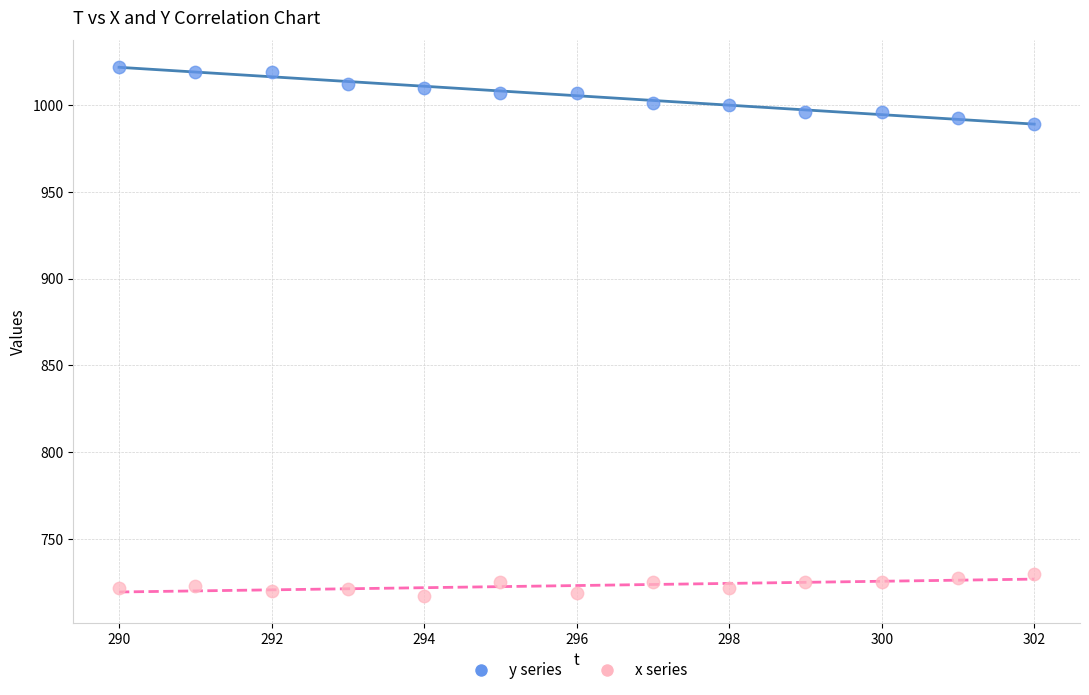

What are all the series names shown in the legend?

y series, x series